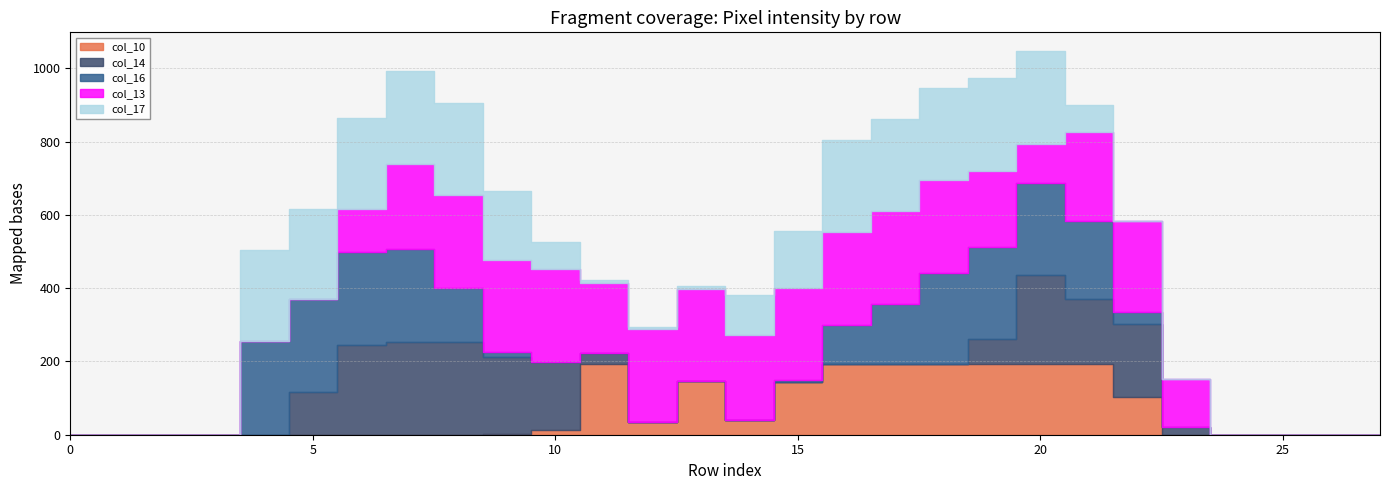

What is the average value of the col_17 series?

112